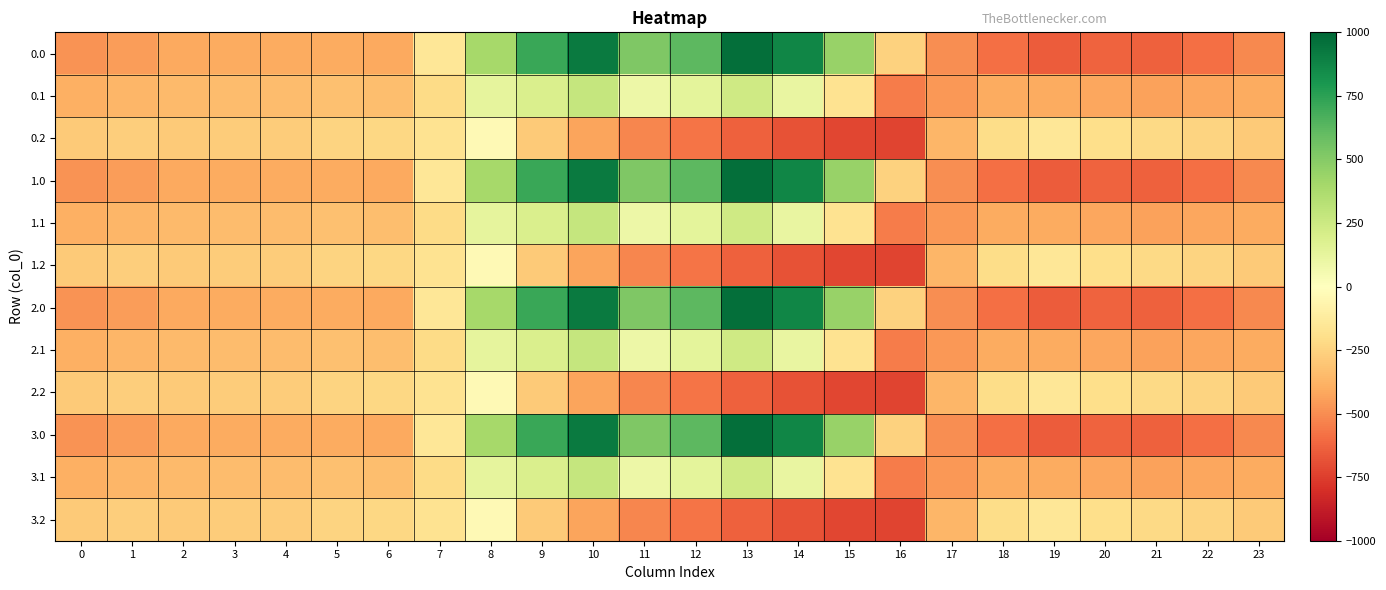

Reading left to right, transcribe all the data shown in this chart.

0.0: 0=-482.0	1=-449.5	2=-410.3	3=-404.4	4=-404.9	5=-403.8	6=-408.0	7=-150.1	8=395.3	9=716.9	10=916.2	11=516.0	12=619.4	13=962.7	14=870.3	15=443.0	16=-250.9	17=-494.8	18=-586.7	19=-649.2	20=-629.9	21=-638.4	22=-592.3	23=-511.3
0.1: 0=-384.6	1=-361.1	2=-347.9	3=-342.7	4=-339.6	5=-325.7	6=-332.2	7=-217.1	8=125.2	9=191.1	10=274.1	11=87.0	12=134.6	13=241.5	14=113.7	15=-173.1	16=-547.3	17=-466.6	18=-405.4	19=-400.2	20=-414.5	21=-432.4	22=-419.9	23=-399.4
0.2: 0=-287.1	1=-272.7	2=-285.5	3=-281.0	4=-274.4	5=-245.0	6=-228.8	7=-176.6	8=-35.3	9=-288.5	10=-423.5	11=-520.6	12=-571.2	13=-640.4	14=-687.4	15=-725.8	16=-726.6	17=-362.4	18=-210.0	19=-151.0	20=-199.2	21=-226.4	22=-247.4	23=-287.5
1.0: 0=-482.0	1=-449.5	2=-410.3	3=-404.4	4=-404.9	5=-403.8	6=-408.0	7=-150.1	8=395.3	9=716.9	10=916.2	11=516.0	12=619.4	13=962.7	14=870.3	15=443.0	16=-250.9	17=-494.8	18=-586.7	19=-649.2	20=-629.9	21=-638.4	22=-592.3	23=-511.3
1.1: 0=-384.6	1=-361.1	2=-347.9	3=-342.7	4=-339.6	5=-325.7	6=-332.2	7=-217.1	8=125.2	9=191.1	10=274.1	11=87.0	12=134.6	13=241.5	14=113.7	15=-173.1	16=-547.3	17=-466.6	18=-405.4	19=-400.2	20=-414.5	21=-432.4	22=-419.9	23=-399.4
1.2: 0=-287.1	1=-272.7	2=-285.5	3=-281.0	4=-274.4	5=-245.0	6=-228.8	7=-176.6	8=-35.3	9=-288.5	10=-423.5	11=-520.6	12=-571.2	13=-640.4	14=-687.4	15=-725.8	16=-726.6	17=-362.4	18=-210.0	19=-151.0	20=-199.2	21=-226.4	22=-247.4	23=-287.5
2.0: 0=-482.0	1=-449.5	2=-410.3	3=-404.4	4=-404.9	5=-403.8	6=-408.0	7=-150.1	8=395.3	9=716.9	10=916.2	11=516.0	12=619.4	13=962.7	14=870.3	15=443.0	16=-250.9	17=-494.8	18=-586.7	19=-649.2	20=-629.9	21=-638.4	22=-592.3	23=-511.3
2.1: 0=-384.6	1=-361.1	2=-347.9	3=-342.7	4=-339.6	5=-325.7	6=-332.2	7=-217.1	8=125.2	9=191.1	10=274.1	11=87.0	12=134.6	13=241.5	14=113.7	15=-173.1	16=-547.3	17=-466.6	18=-405.4	19=-400.2	20=-414.5	21=-432.4	22=-419.9	23=-399.4
2.2: 0=-287.1	1=-272.7	2=-285.5	3=-281.0	4=-274.4	5=-245.0	6=-228.8	7=-176.6	8=-35.3	9=-288.5	10=-423.5	11=-520.6	12=-571.2	13=-640.4	14=-687.4	15=-725.8	16=-726.6	17=-362.4	18=-210.0	19=-151.0	20=-199.2	21=-226.4	22=-247.4	23=-287.5
3.0: 0=-482.0	1=-449.5	2=-410.3	3=-404.4	4=-404.9	5=-403.8	6=-408.0	7=-150.1	8=395.3	9=716.9	10=916.2	11=516.0	12=619.4	13=962.7	14=870.3	15=443.0	16=-250.9	17=-494.8	18=-586.7	19=-649.2	20=-629.9	21=-638.4	22=-592.3	23=-511.3
3.1: 0=-384.6	1=-361.1	2=-347.9	3=-342.7	4=-339.6	5=-325.7	6=-332.2	7=-217.1	8=125.2	9=191.1	10=274.1	11=87.0	12=134.6	13=241.5	14=113.7	15=-173.1	16=-547.3	17=-466.6	18=-405.4	19=-400.2	20=-414.5	21=-432.4	22=-419.9	23=-399.4
3.2: 0=-287.1	1=-272.7	2=-285.5	3=-281.0	4=-274.4	5=-245.0	6=-228.8	7=-176.6	8=-35.3	9=-288.5	10=-423.5	11=-520.6	12=-571.2	13=-640.4	14=-687.4	15=-725.8	16=-726.6	17=-362.4	18=-210.0	19=-151.0	20=-199.2	21=-226.4	22=-247.4	23=-287.5